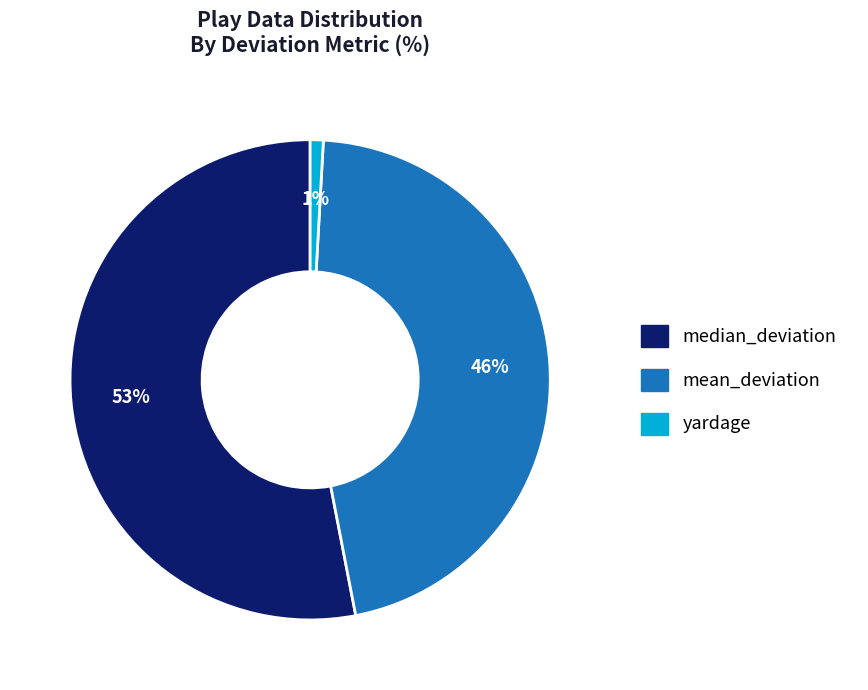

Do median_deviation and yardage together represent more than half of the pie?

Yes